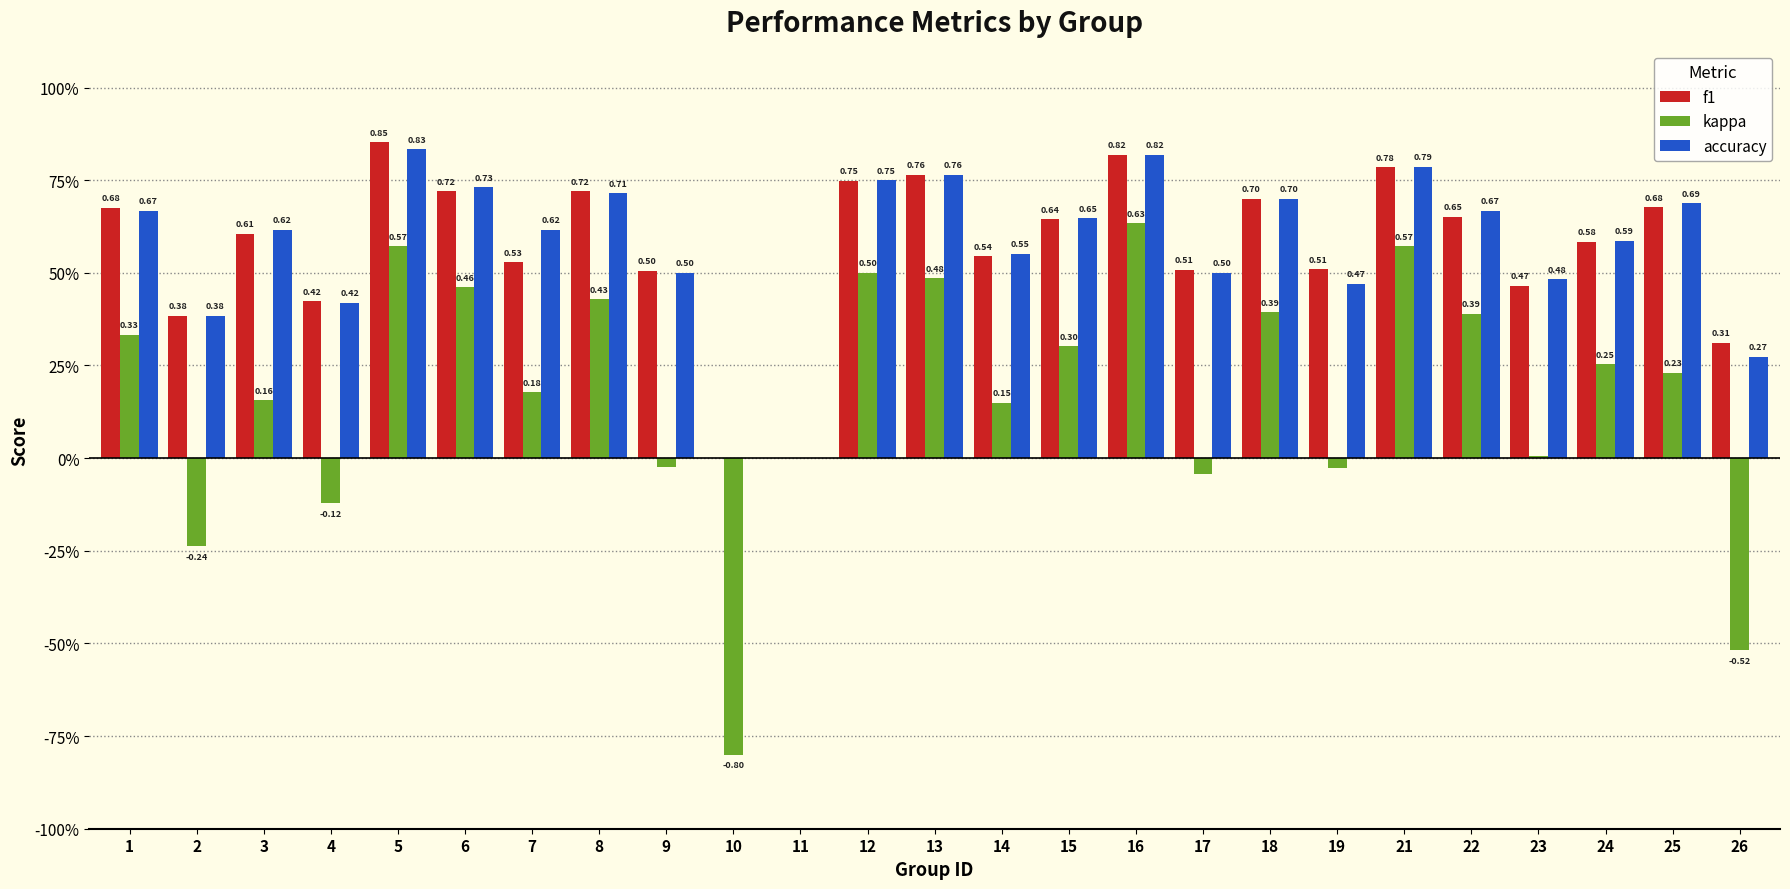

Are the bars horizontal?

No